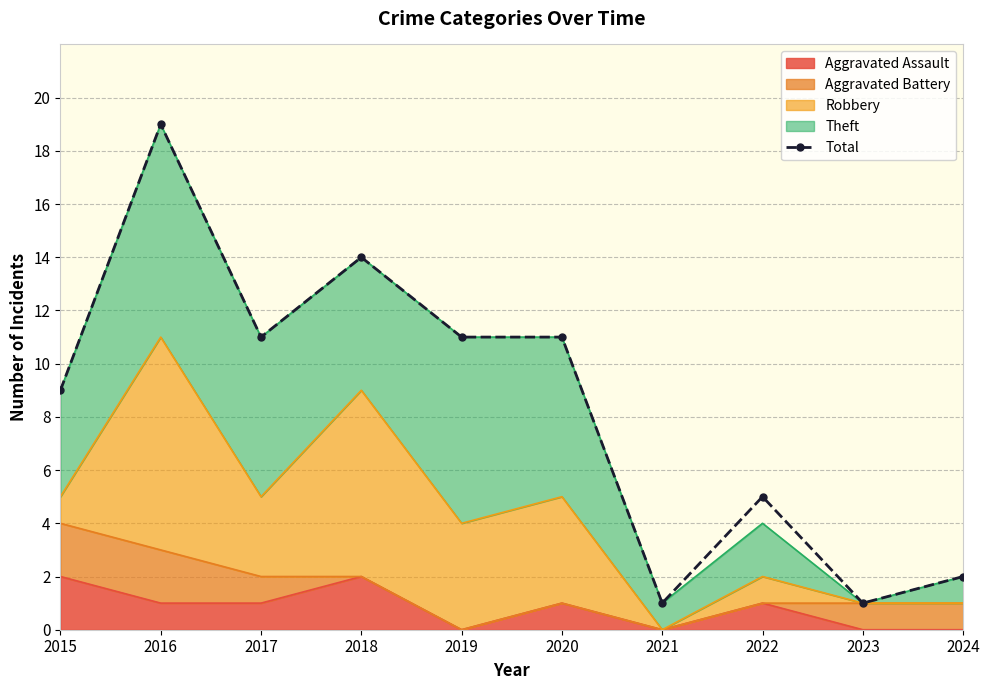

Rank the categories by value from lowest to highest.

2021, 2023, 2024, 2022, 2015, 2017, 2019, 2020, 2018, 2016